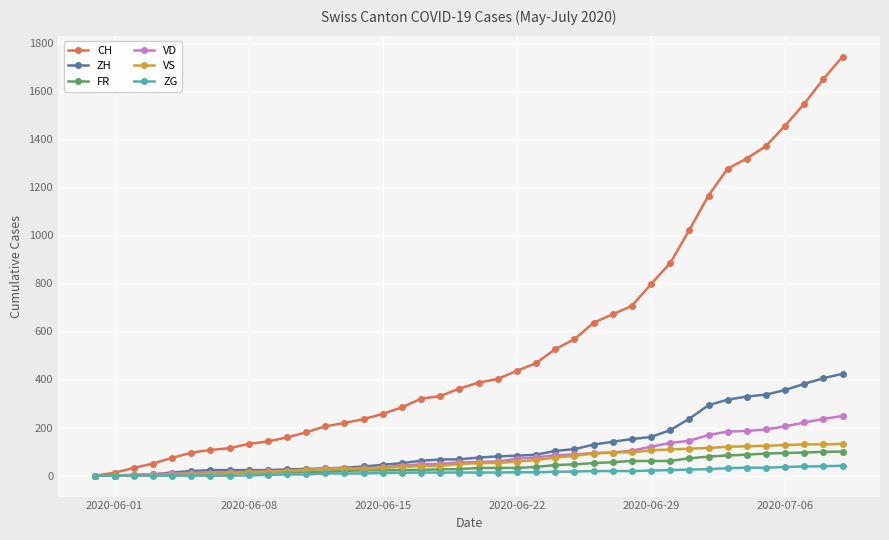

How many series are shown in this chart?

6